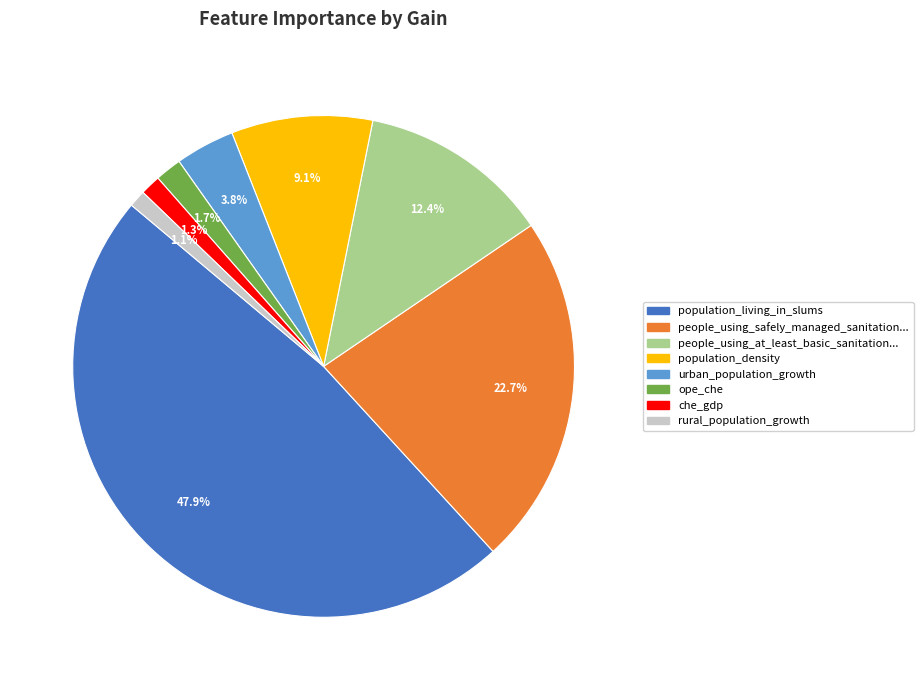

Does population_living_in_slums represent more than half of the total?

No